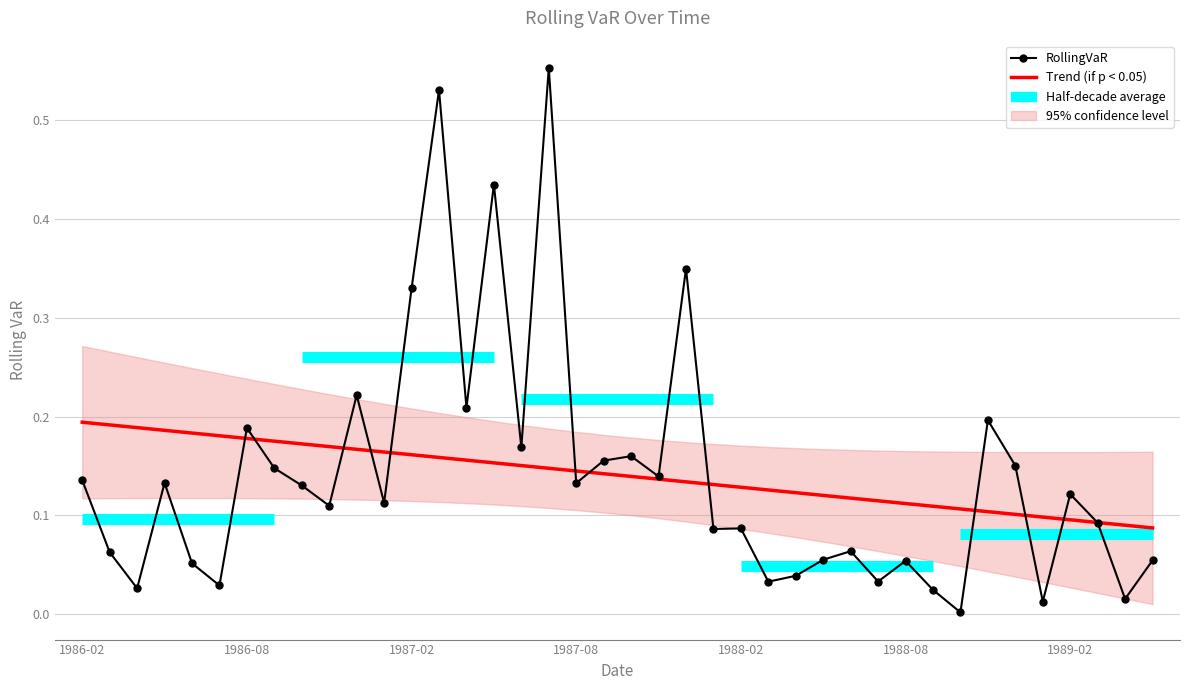

Between 1986-06 and 1989-02, which is larger?

1989-02